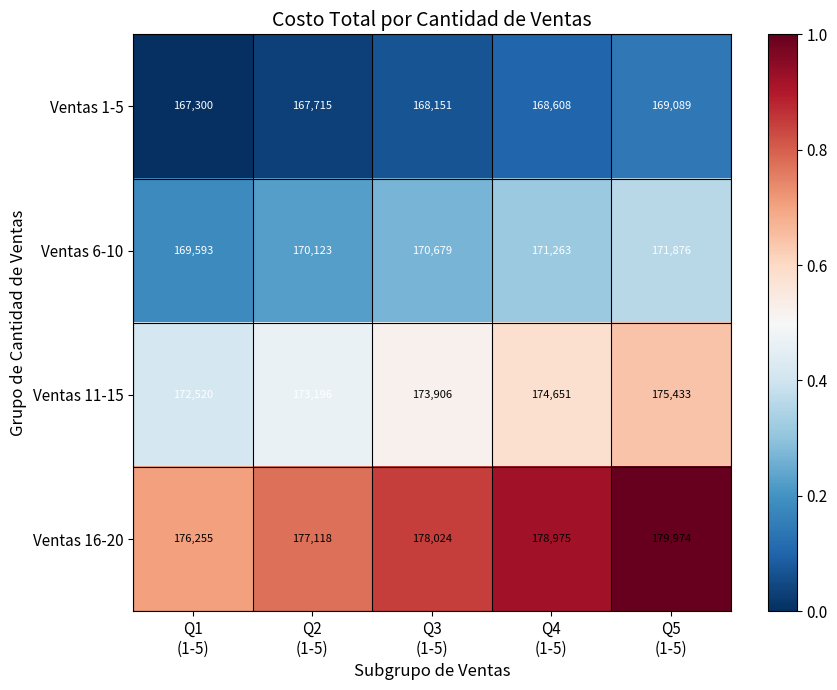

What is the greatest value displayed?

179974